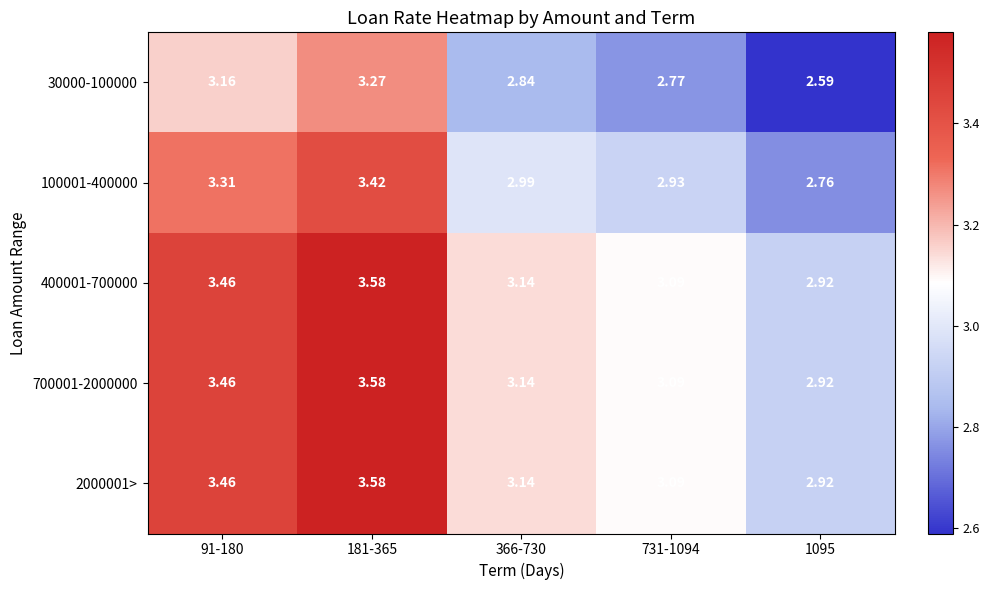

Reading right to left, transcribe all the data shown in this chart.

30000-100000: 1095=2.6	731-1094=2.8	366-730=2.8	181-365=3.3	91-180=3.2
100001-400000: 1095=2.8	731-1094=2.9	366-730=3.0	181-365=3.4	91-180=3.3
400001-700000: 1095=2.9	731-1094=3.1	366-730=3.1	181-365=3.6	91-180=3.5
700001-2000000: 1095=2.9	731-1094=3.1	366-730=3.1	181-365=3.6	91-180=3.5
2000001>: 1095=2.9	731-1094=3.1	366-730=3.1	181-365=3.6	91-180=3.5